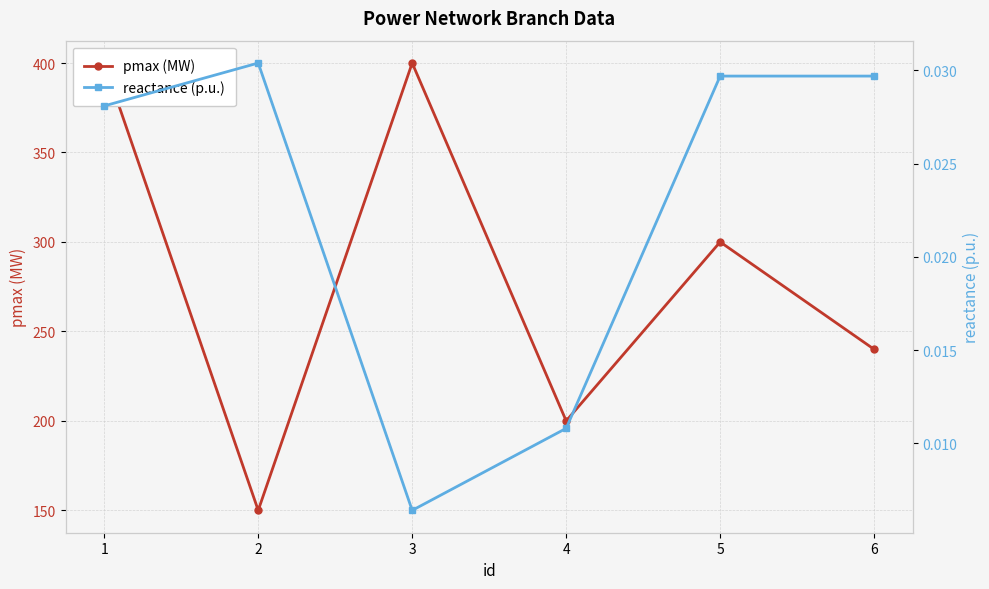

What are all the series names shown in the legend?

pmax (MW), reactance (p.u.)